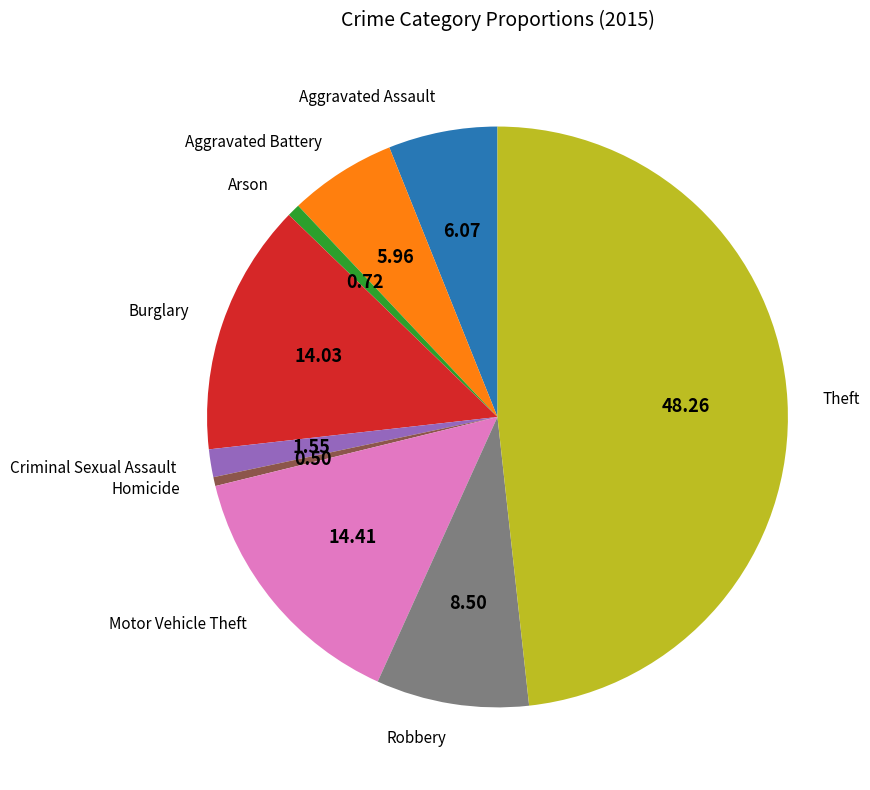

Which slice is the largest?

Theft